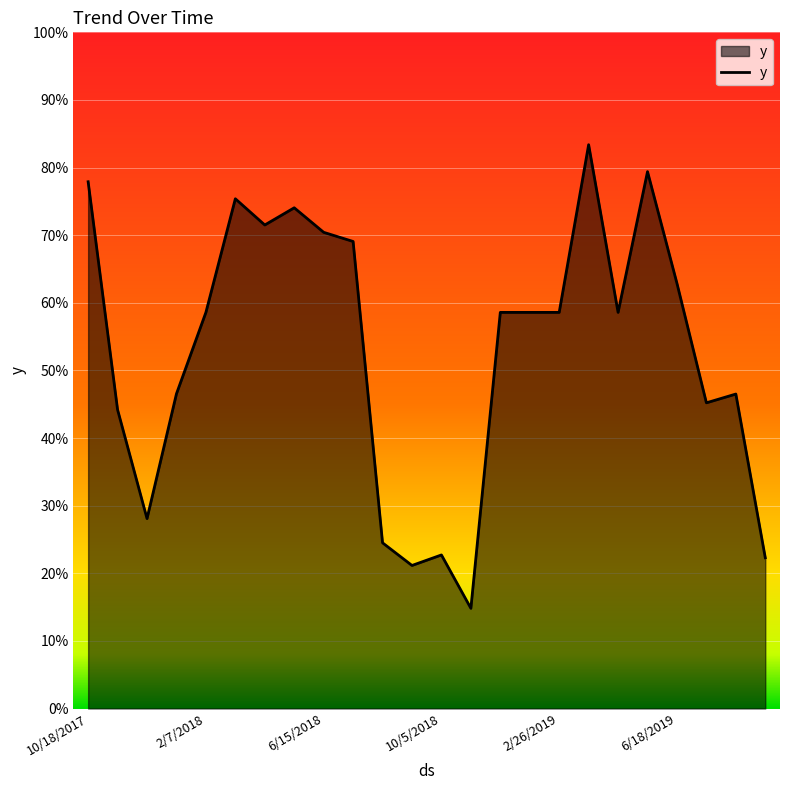

Does the chart have visible grid lines?

Yes